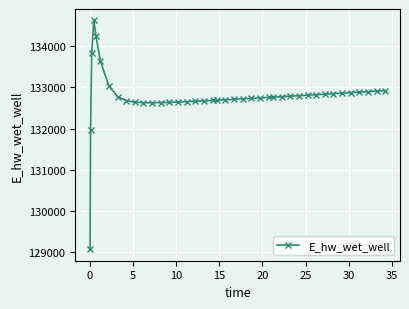

What is the average value?

132782.0